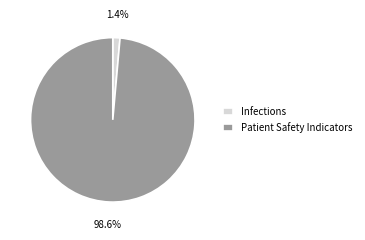

Which category accounts for the majority?

Patient Safety Indicators